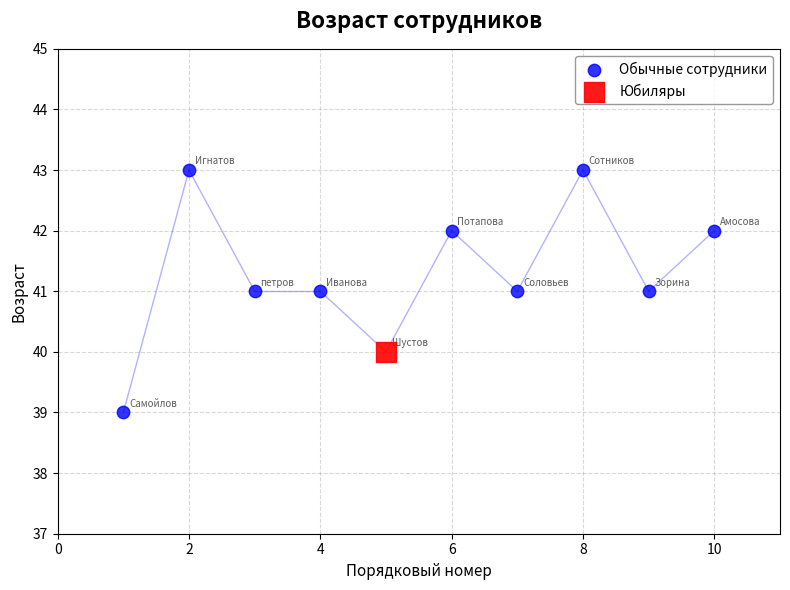

What are all the series names shown in the legend?

Обычные сотрудники, Юбиляры